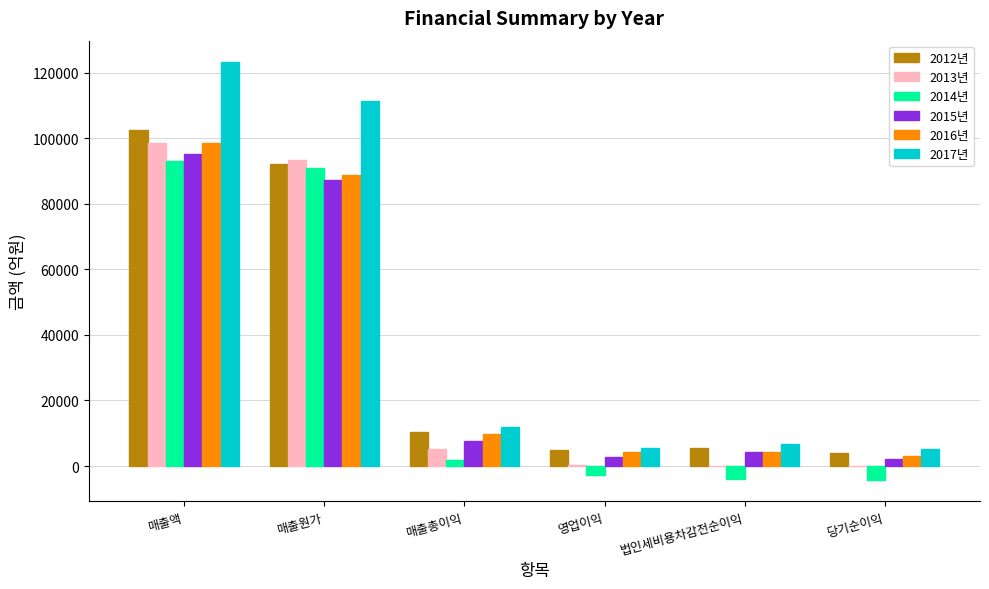

What are all the series names shown in the legend?

2012년, 2013년, 2014년, 2015년, 2016년, 2017년